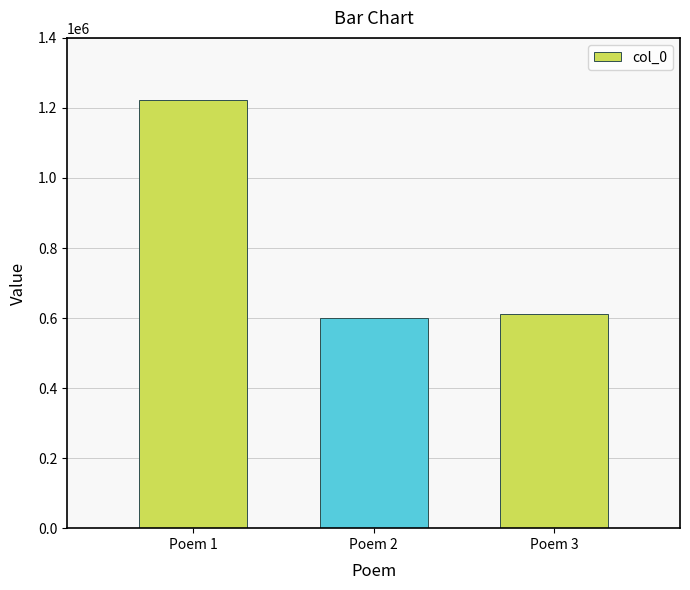

What is the change in value from Poem 1 to Poem 3?

-608898